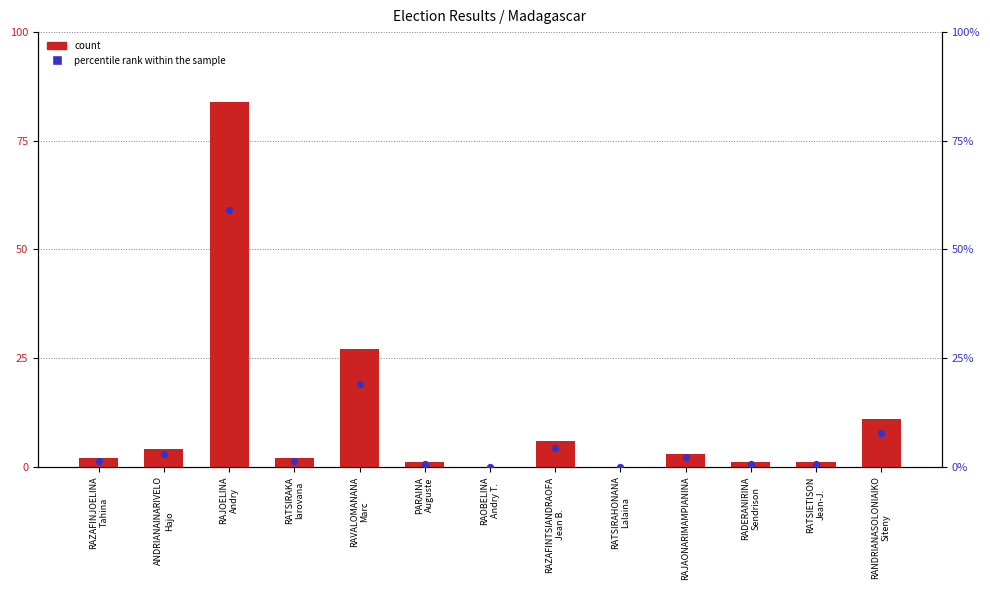

Which series contains the highest Y value?

count